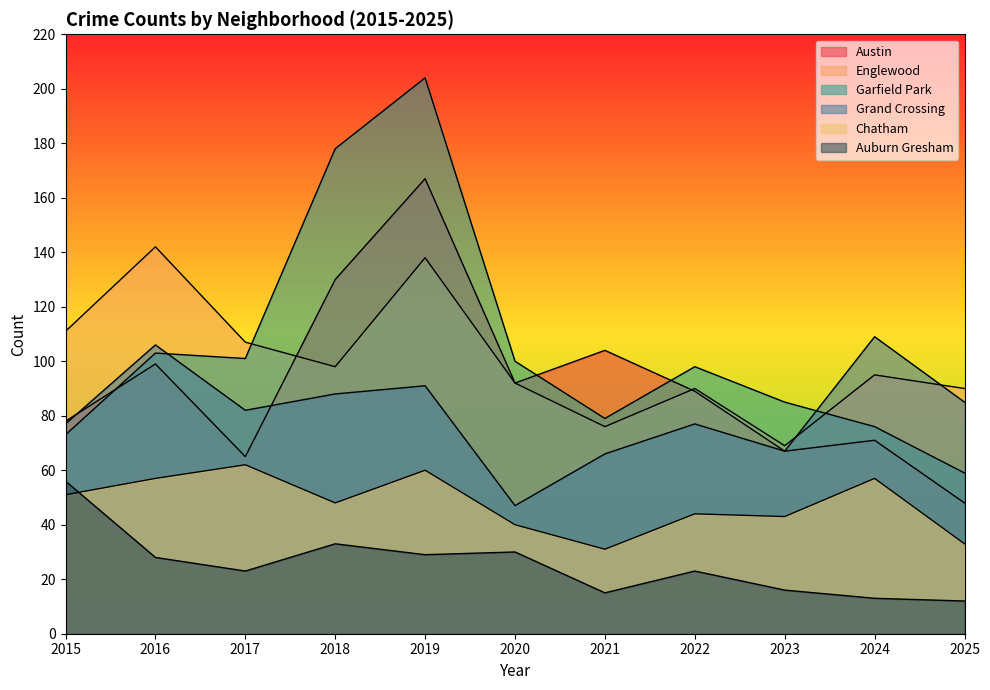

Is it true that Austin equals 65 at 2017?

True